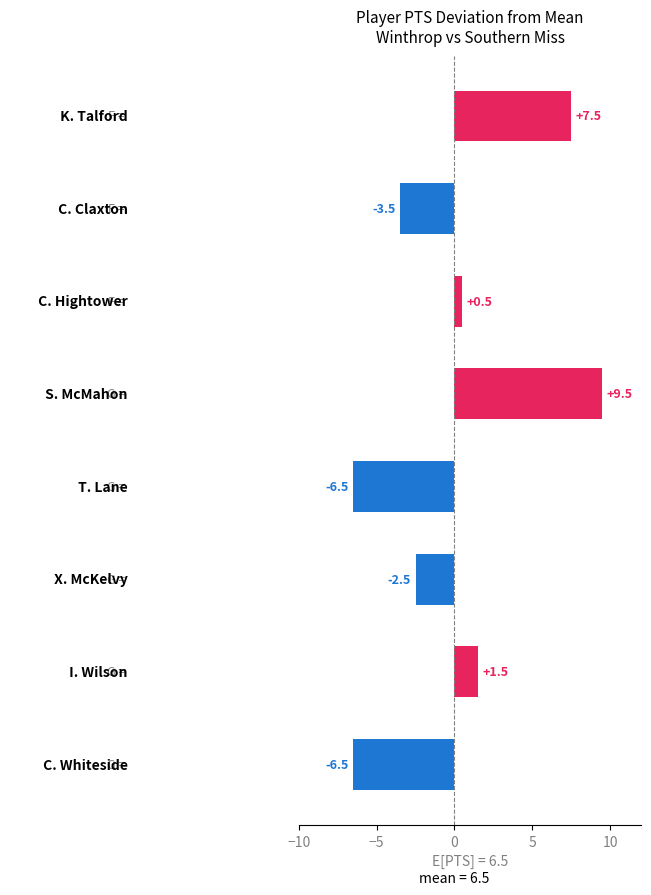

How many data points are less than 0?

4